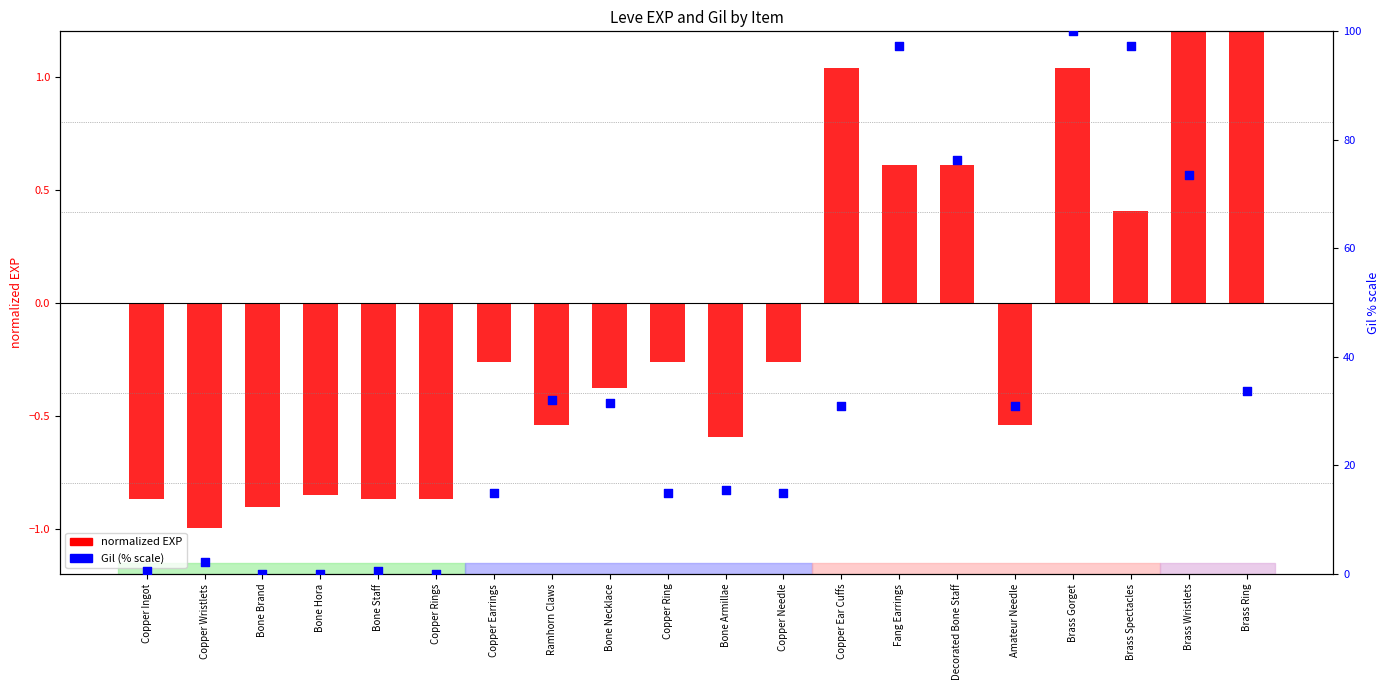

Is the value of Gil (% scale) at Bone Hora greater than the value of normalized EXP at Copper Ring?

Yes